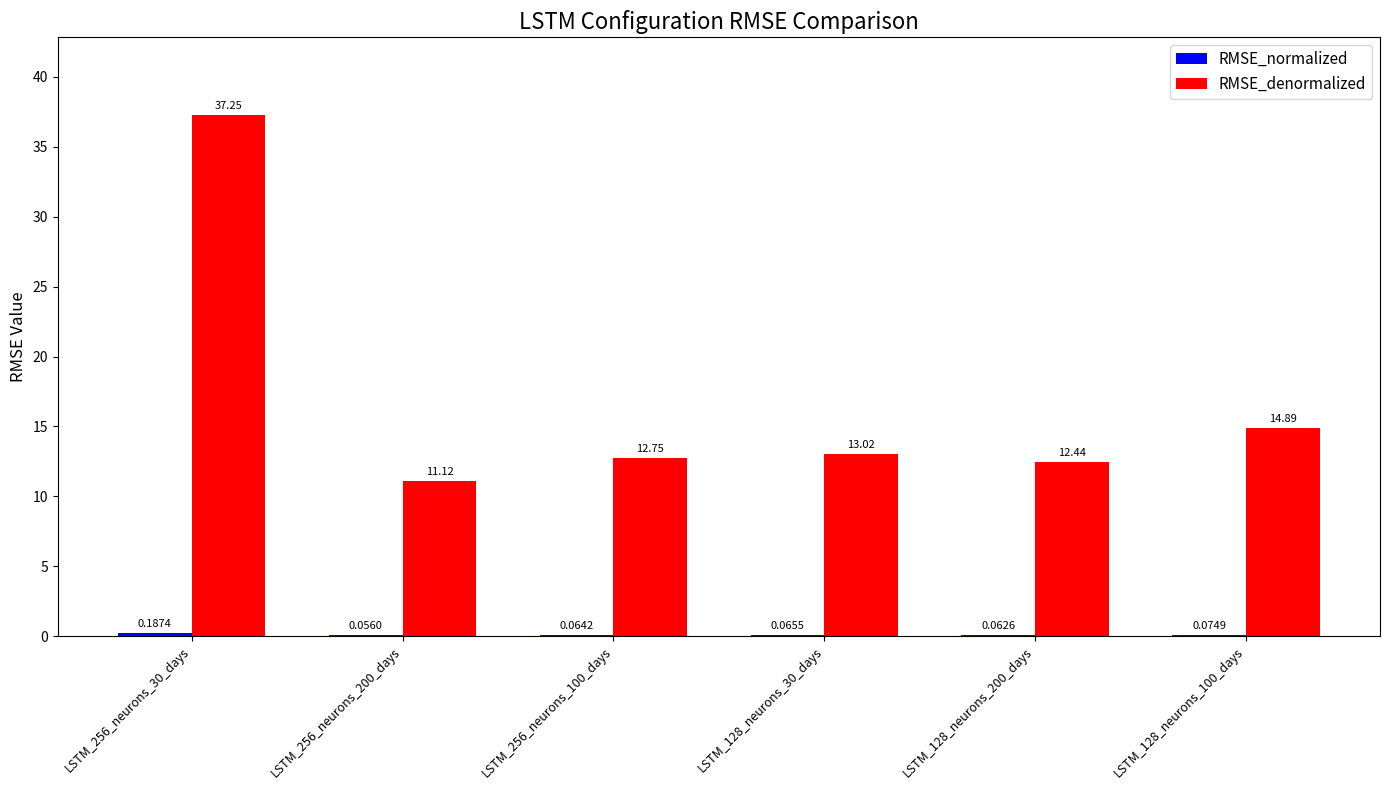

Which series has the largest total across all categories?

RMSE_denormalized